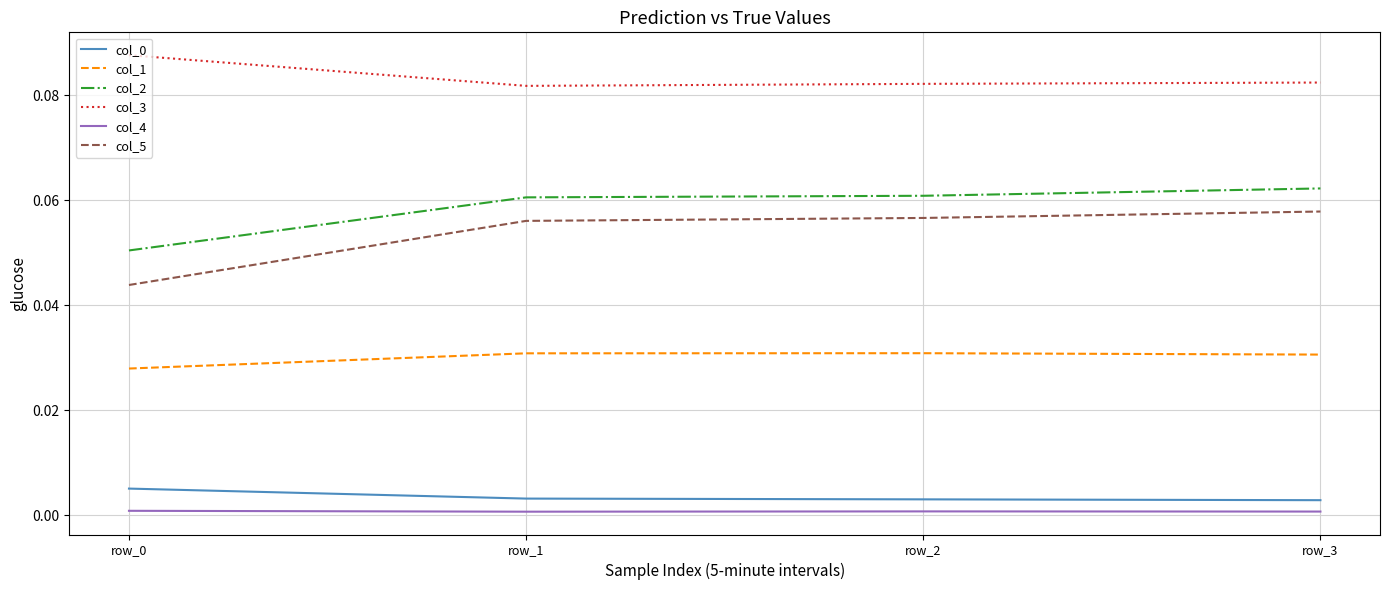

True or false: col_3 and col_5 cross at least once.

False